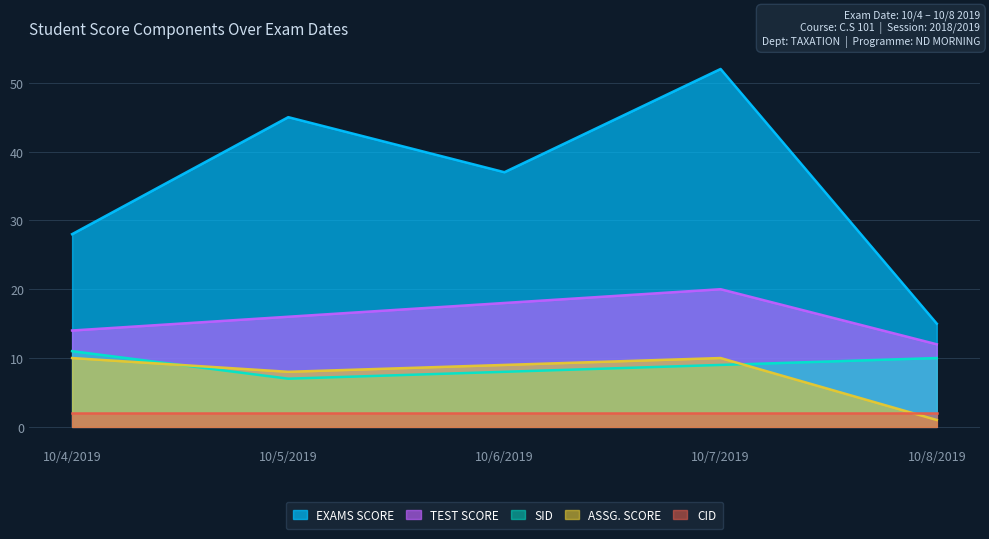

Where does the ASSG. SCORE series first go above 9?

10/4/2019